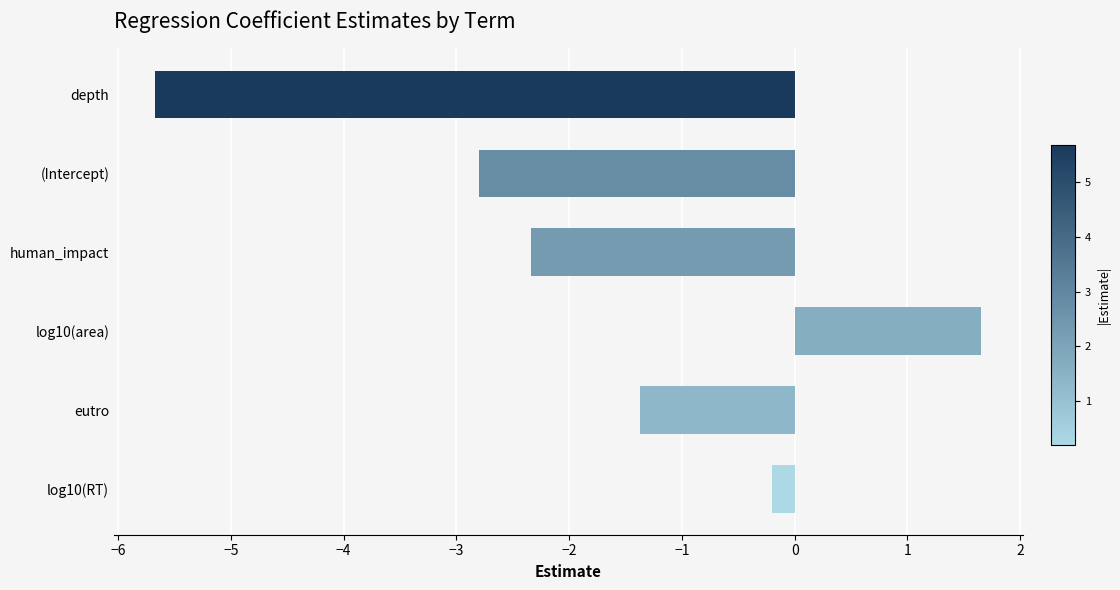

What is the change in value from eutro to log10(area)?

+3.0